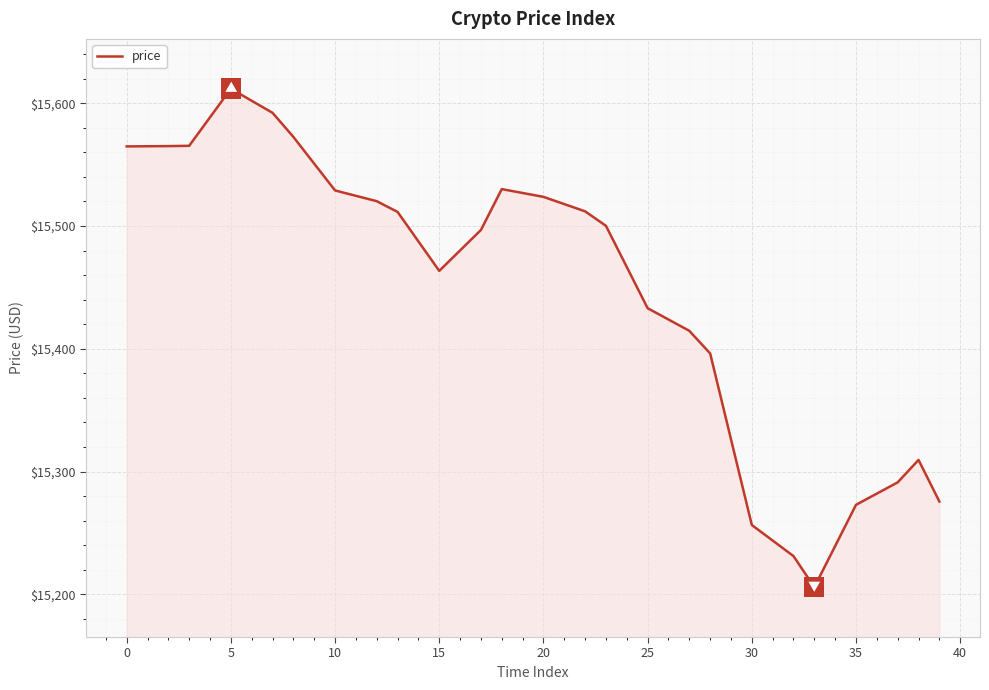

What is the greatest value displayed?

15611.8